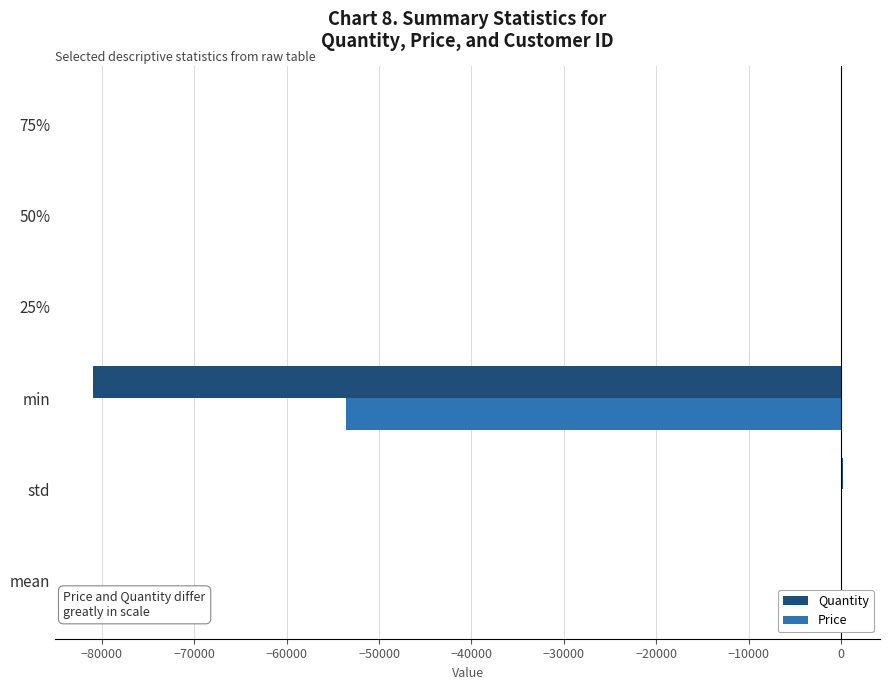

Which series has the largest total across all categories?

Price